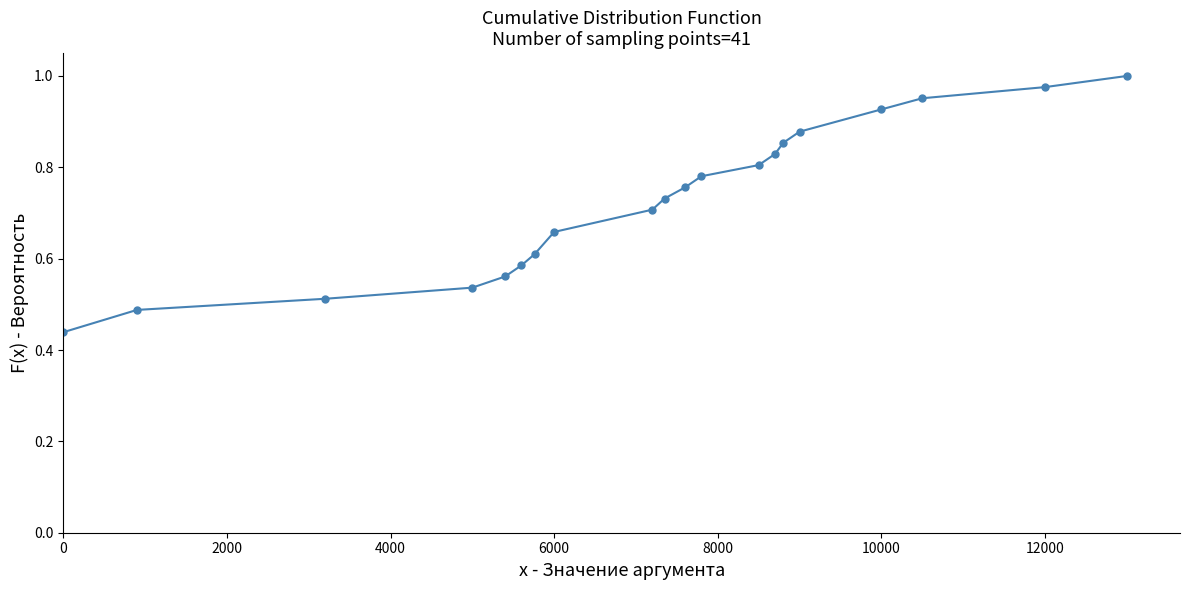

What is the sum of all values?

14.6